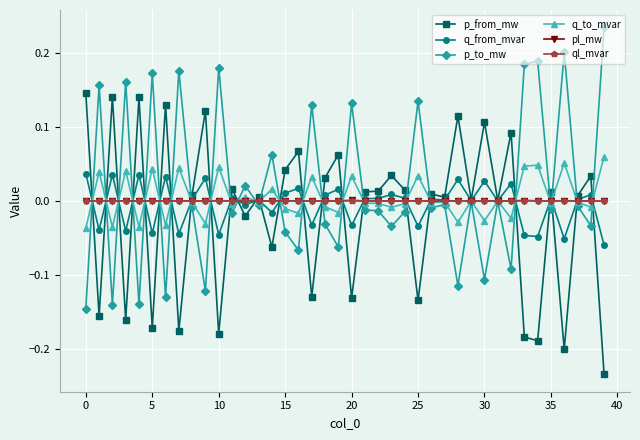

True or false: pl_mw has more than 0 interior local peaks.

True